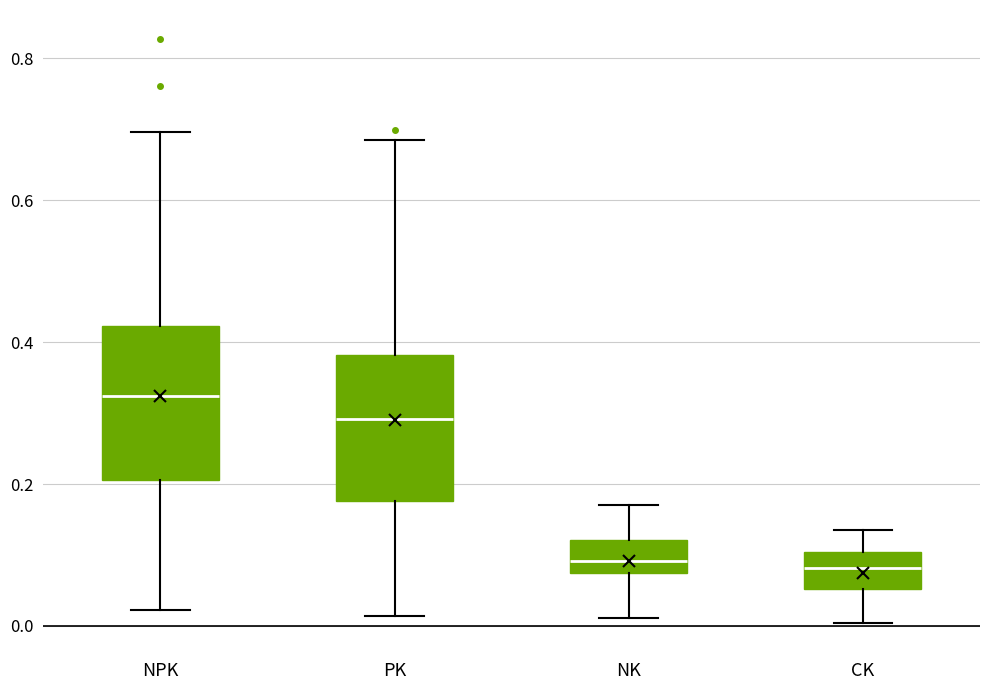

Reading left to right, read every box against the y-axis: the position of its median line, the range the box covers, and the ends of its whiskers. The values are not printed on the chart, so give them approximately, as read against the axis.

NPK: median 0.32, box 0.20 to 0.42, whiskers 0.02 to 0.70
PK: median 0.30, box 0.18 to 0.38, whiskers 0.02 to 0.68
NK: median 0.10, box 0.08 to 0.12, whiskers 0.02 to 0.18
CK: median 0.08, box 0.06 to 0.10, whiskers 0.00 to 0.14